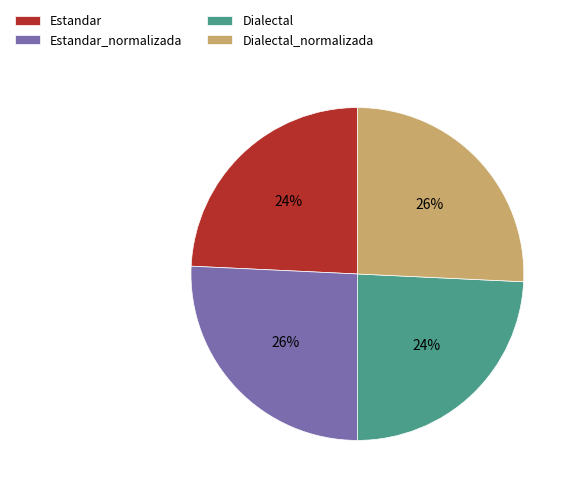

To the nearest percent, what portion does Dialectal_normalizada represent?

26%